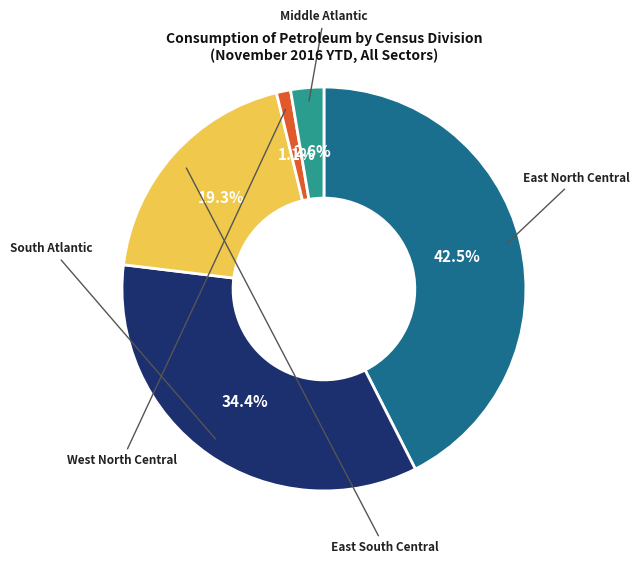

Between South Atlantic and West North Central, which is larger?

South Atlantic